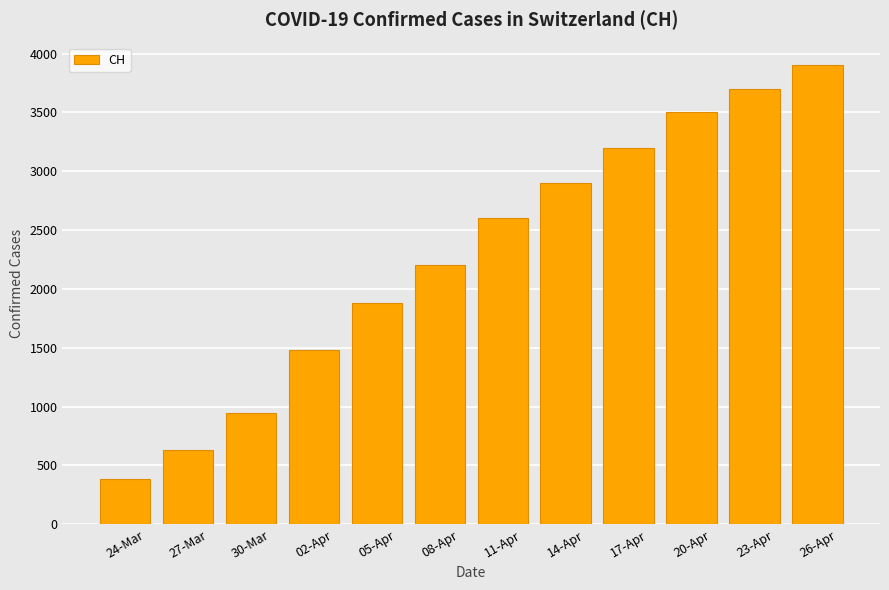

The value at 05-Apr is 1884. True or false?

True